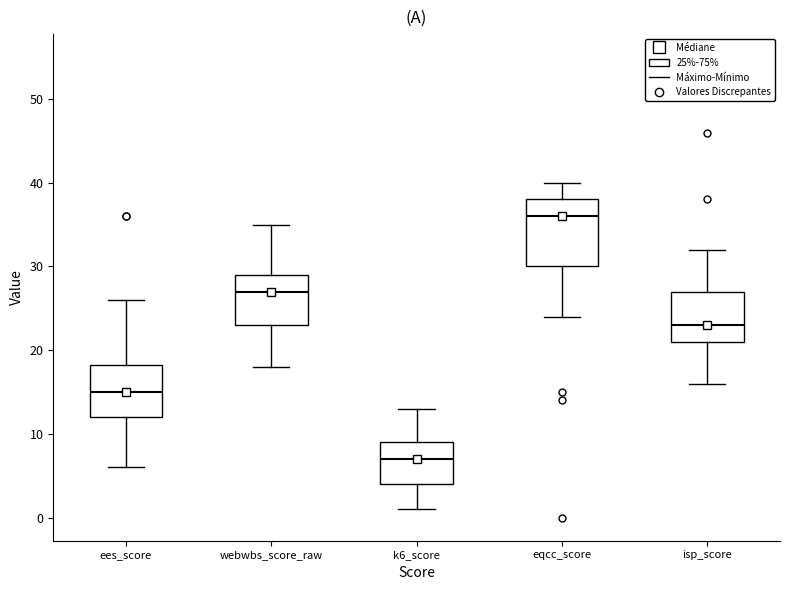

Reading left to right, read every box against the y-axis: the position of its median line, the range the box covers, and the ends of its whiskers. The values are not printed on the chart, so give them approximately, as read against the axis.

ees_score: median 15, box 12 to 18, whiskers 6 to 26
webwbs_score_raw: median 27, box 23 to 29, whiskers 18 to 35
k6_score: median 7, box 4 to 9, whiskers 1 to 13
eqcc_score: median 36, box 30 to 38, whiskers 24 to 40
isp_score: median 23, box 21 to 27, whiskers 16 to 32